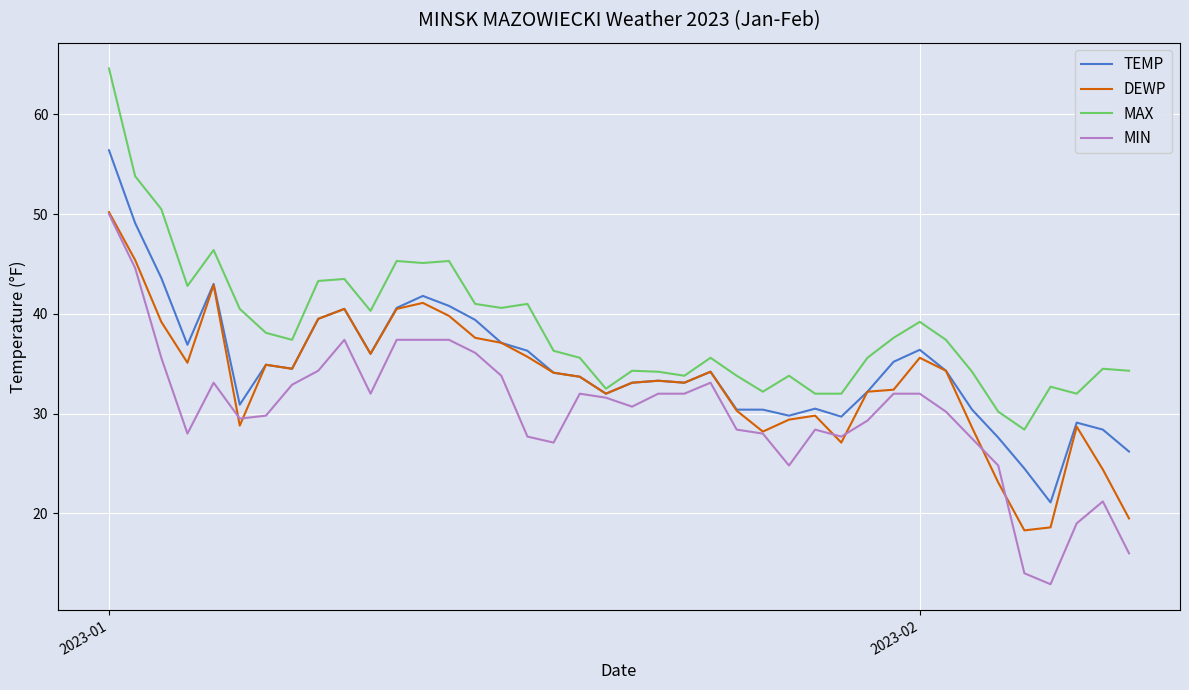

Which series has the largest total across all categories?

MAX